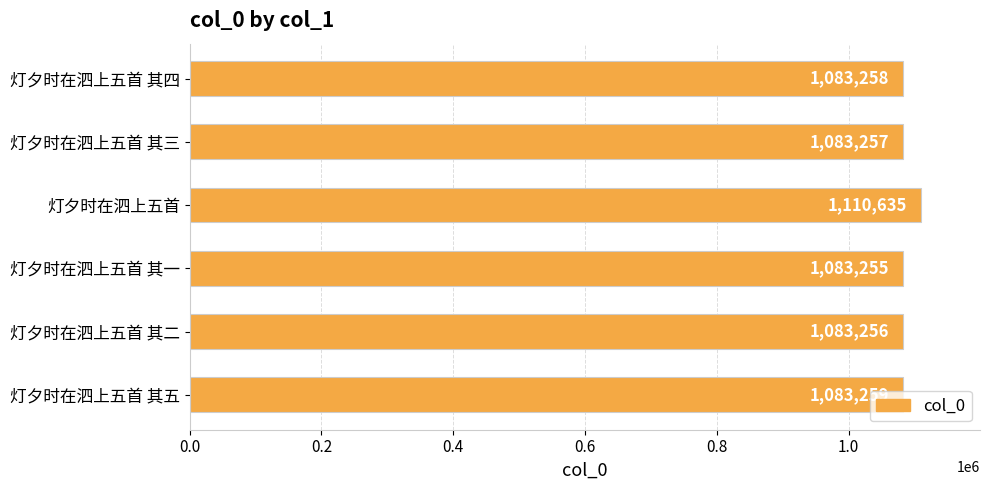

Rank the categories by value from highest to lowest.

灯夕时在泗上五首, 灯夕时在泗上五首 其五, 灯夕时在泗上五首 其四, 灯夕时在泗上五首 其三, 灯夕时在泗上五首 其二, 灯夕时在泗上五首 其一